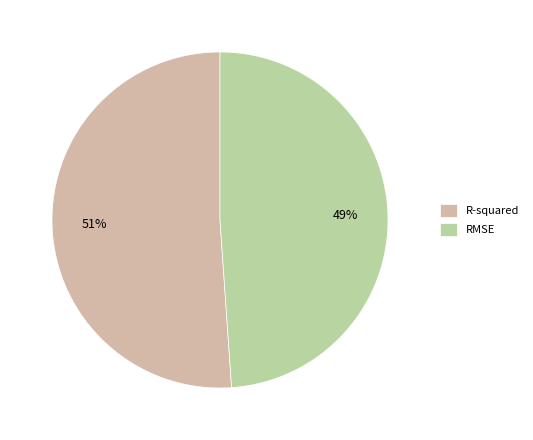

What percentage is the RMSE slice, to the nearest percent?

49%